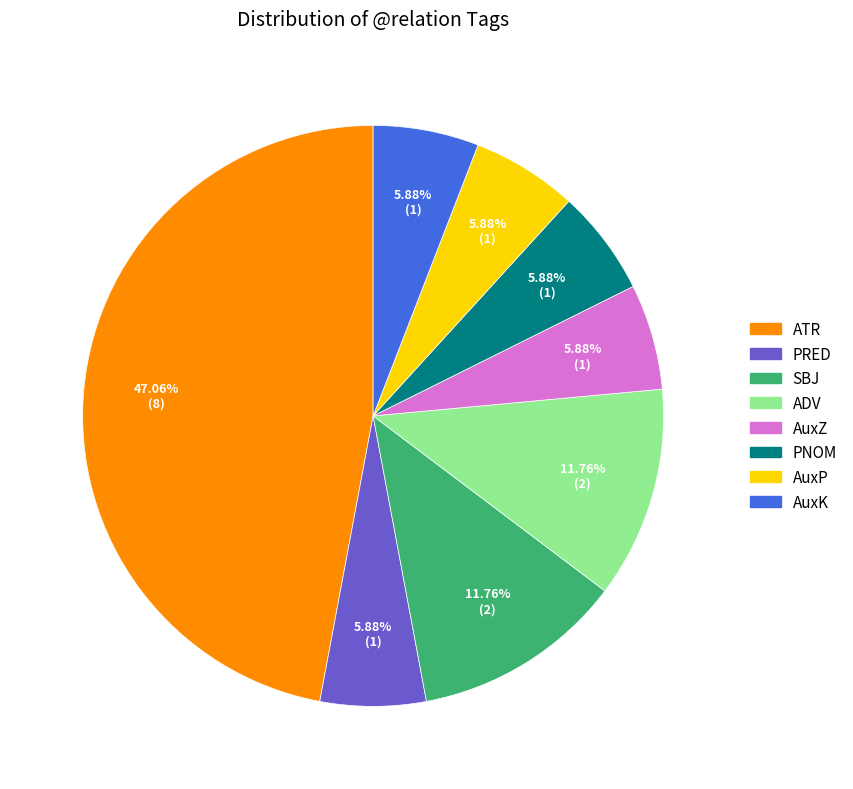

Is the sum of SBJ and AuxP greater than half?

No